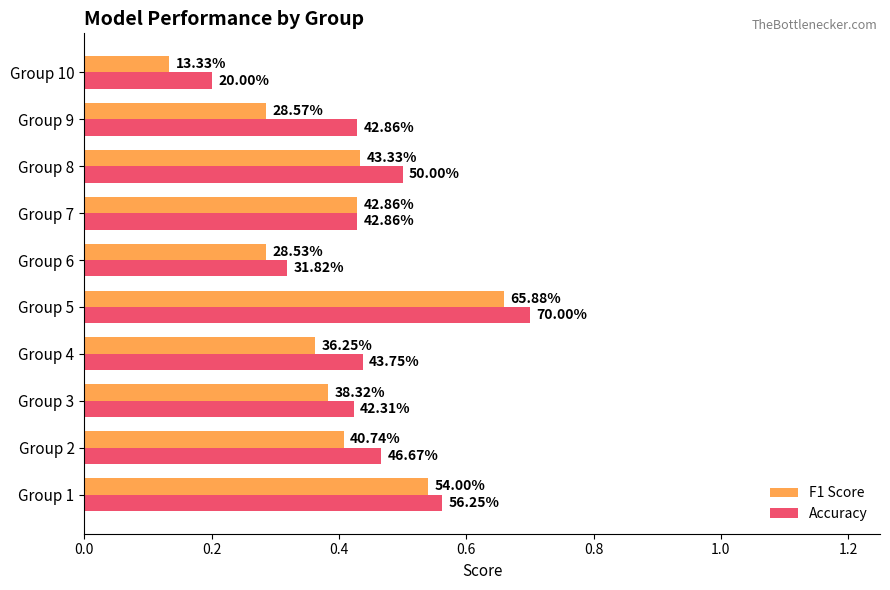

What are all the series names shown in the legend?

F1 Score, Accuracy